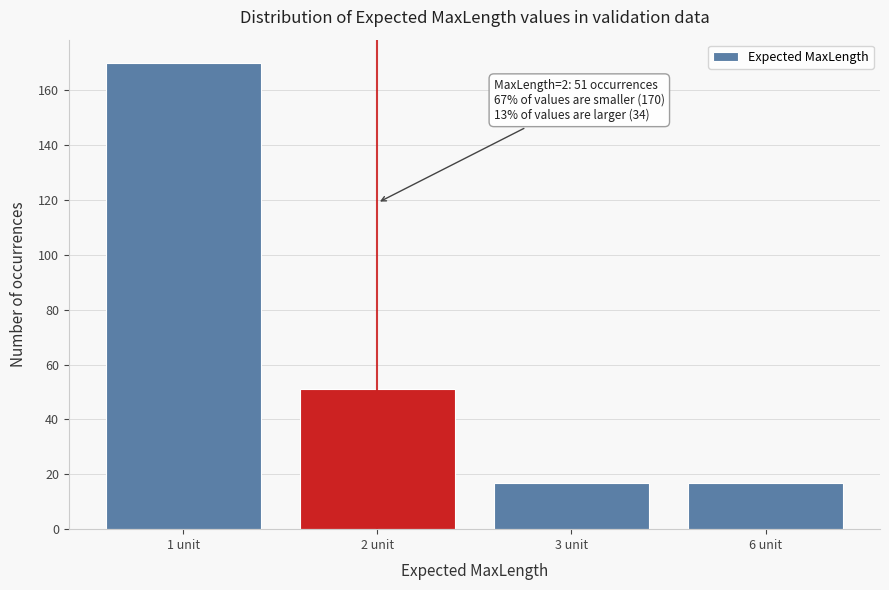

Reading left to right, extract all data points from this chart.

170	51	17	17